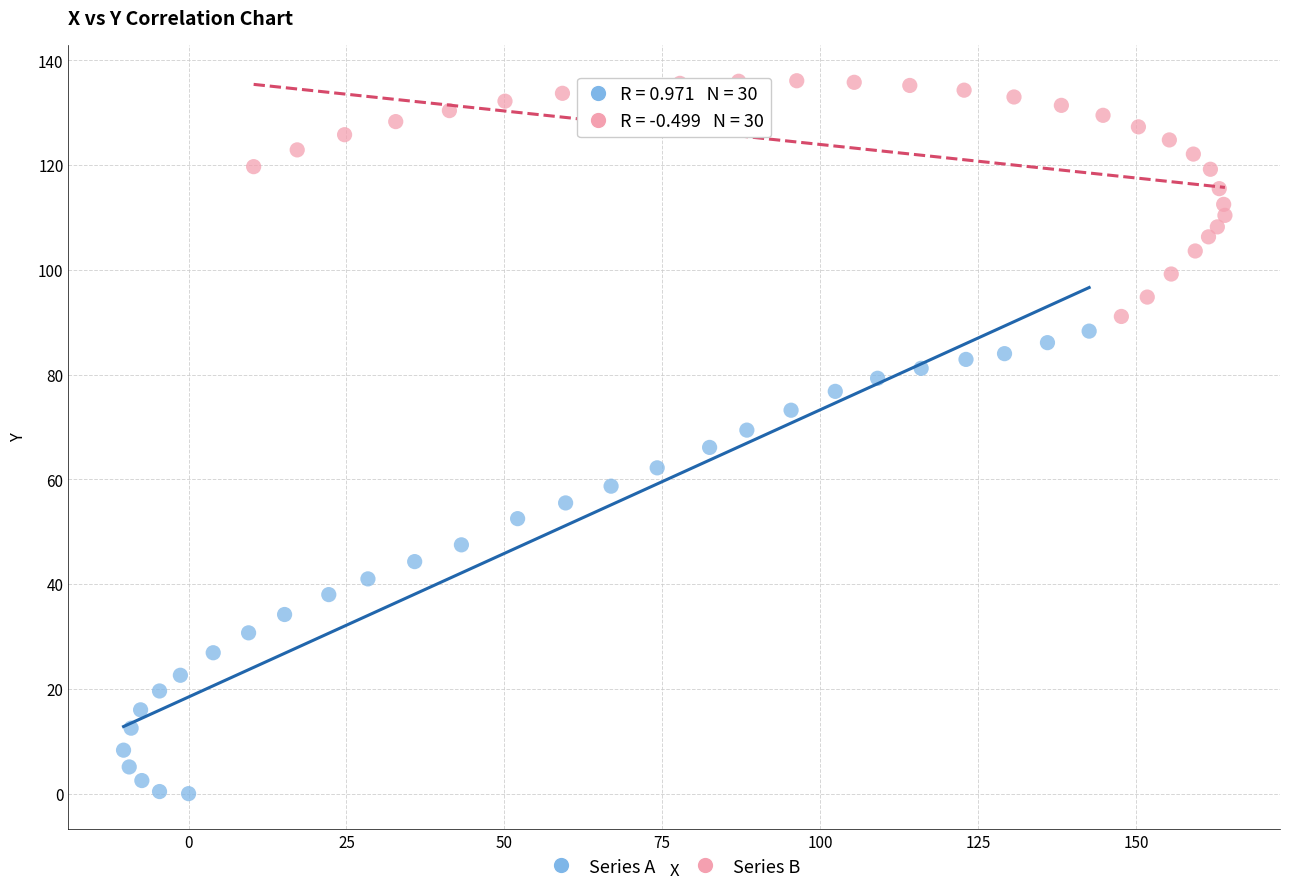

What are all the series names shown in the legend?

Series A, Series B